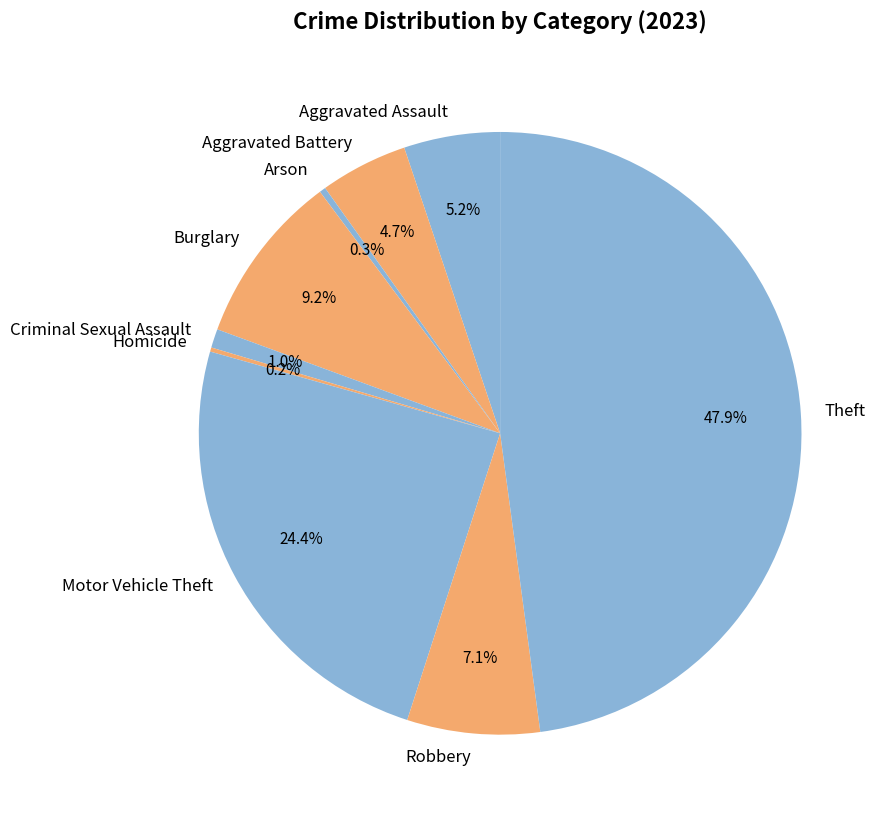

True or false: Burglary accounts for 1% of the total.

False